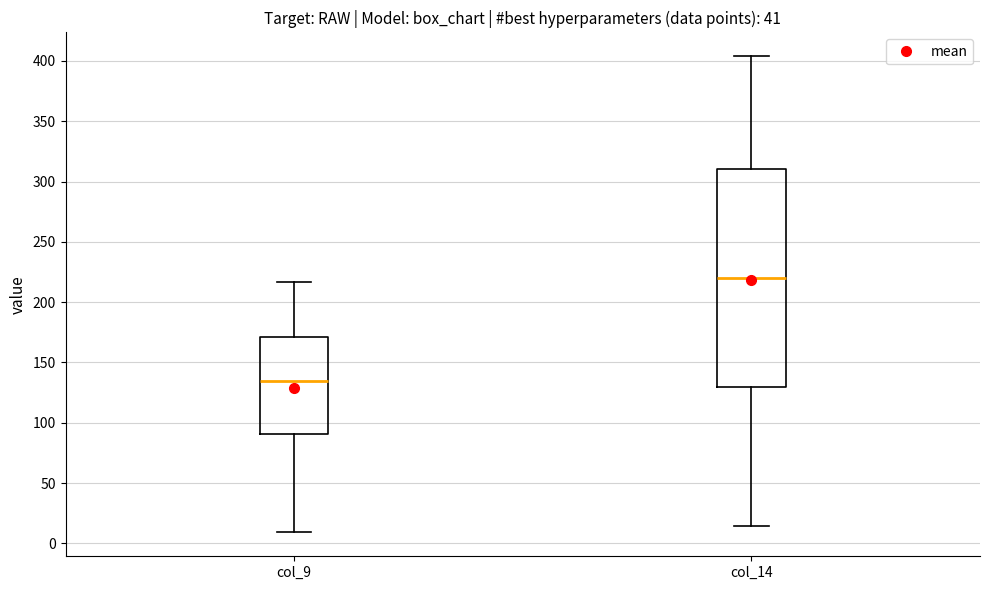

Where does the lower whisker of the box for col_9 end on the y-axis? The values are not printed on the chart, so give them approximately, as read against the axis.

10